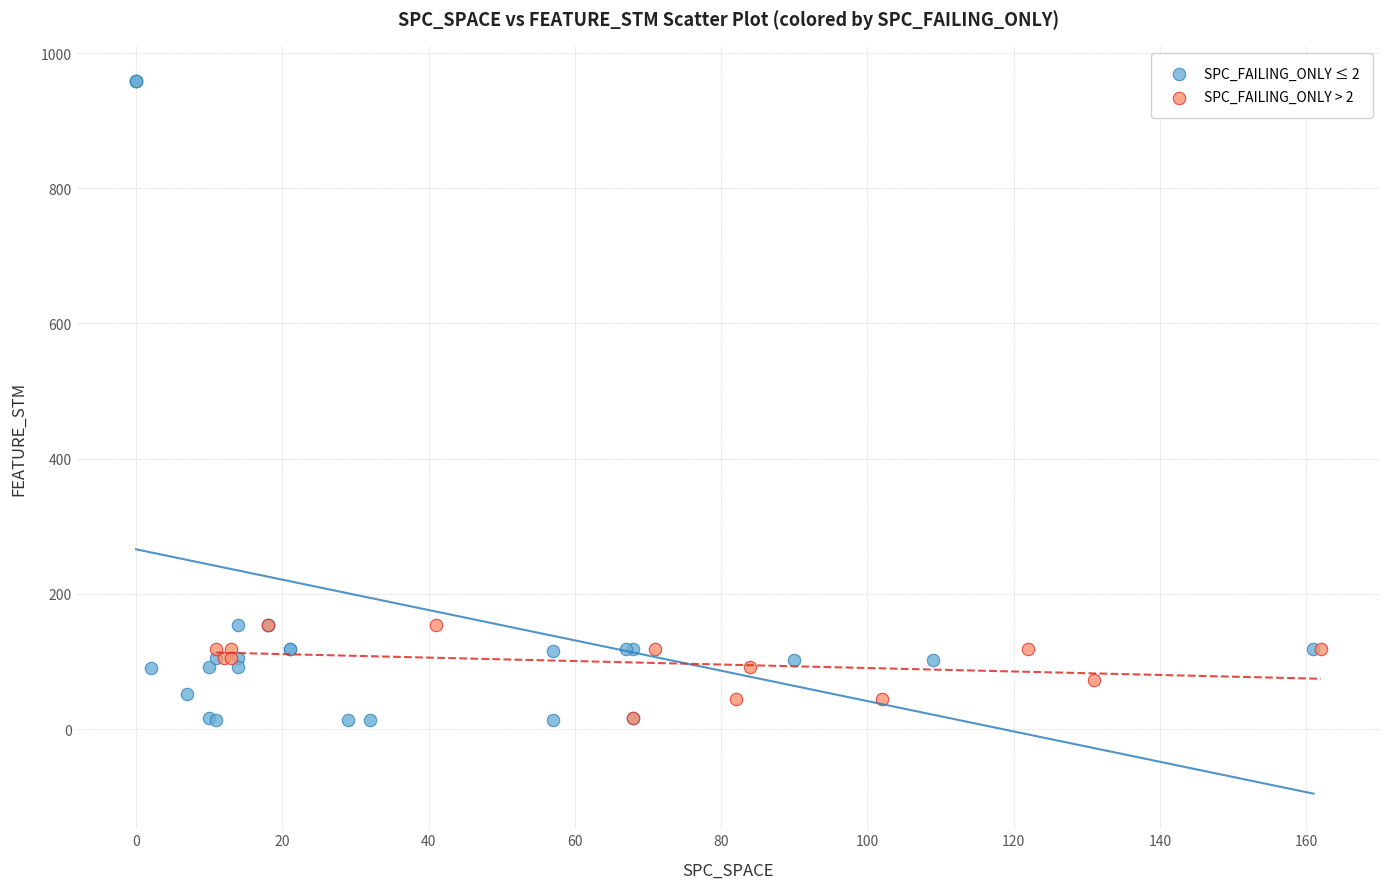

Which series has the widest spread of Y values?

SPC_FAILING_ONLY ≤ 2